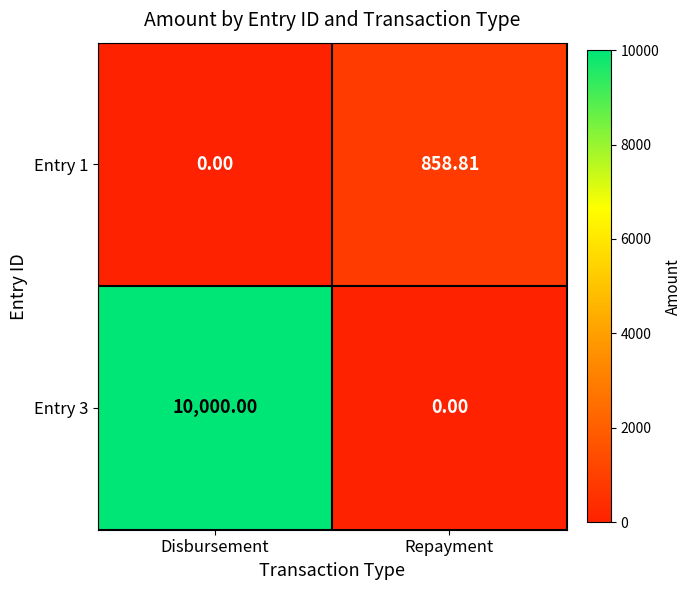

Which label corresponds to the largest value in the chart?

Disbursement